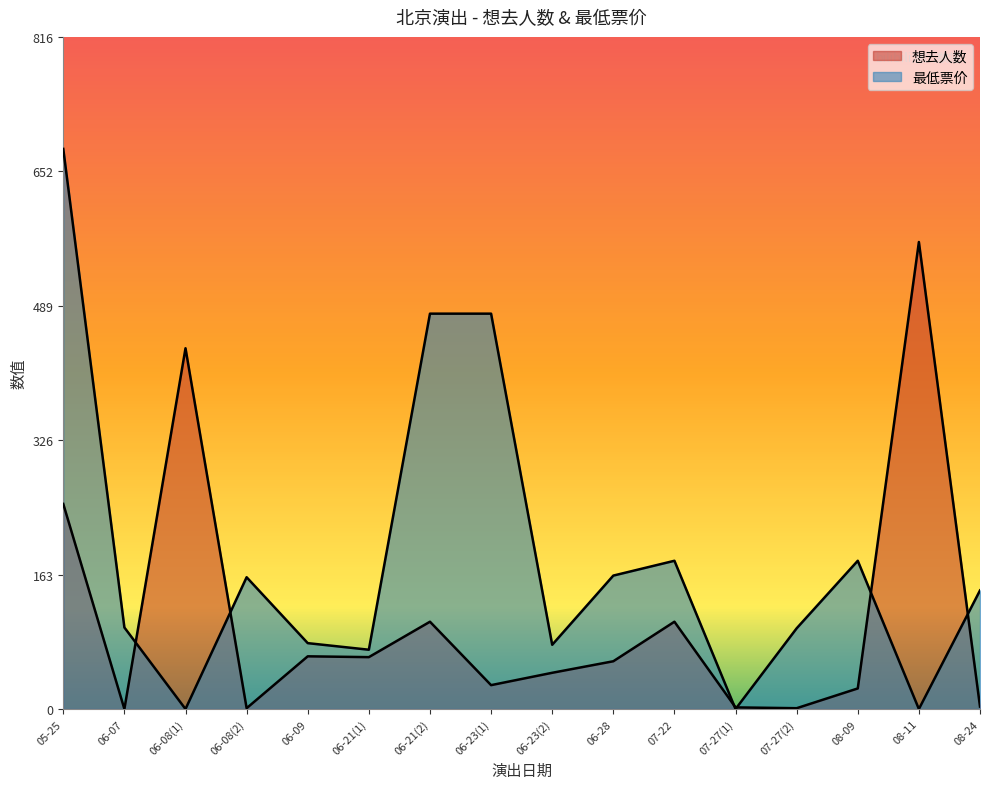

How many lines are shown in the chart?

2